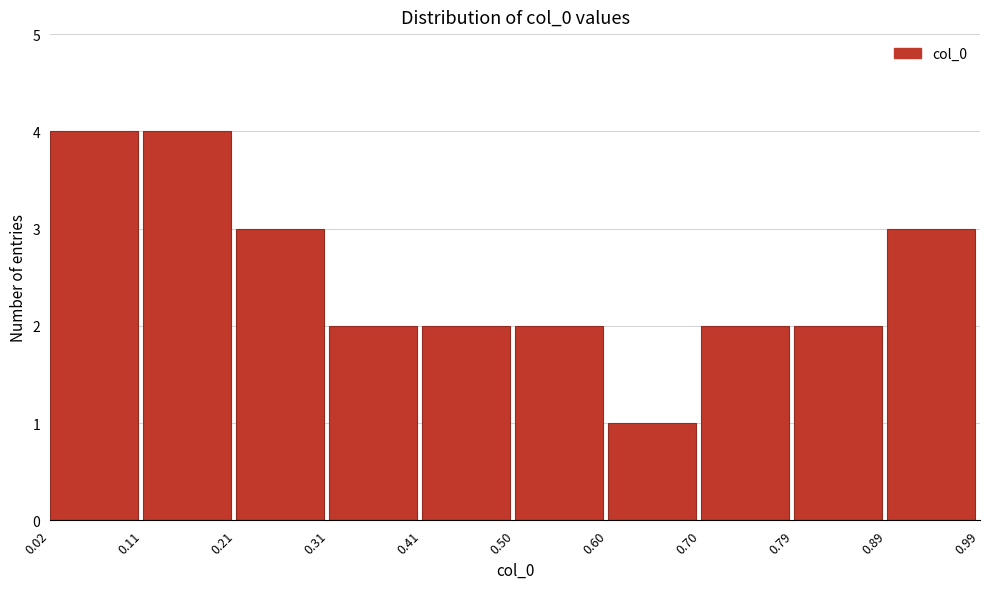

Reading left to right, list every bar in this chart as the range it spans on the x-axis followed by its height. The values are not printed on the chart, so give them approximately, as read against the axis.

0.02 to 0.11: 4
0.11 to 0.21: 4
0.21 to 0.31: 3
0.31 to 0.41: 2
0.41 to 0.50: 2
0.50 to 0.60: 2
0.60 to 0.70: 1
0.70 to 0.79: 2
0.79 to 0.89: 2
0.89 to 0.99: 3